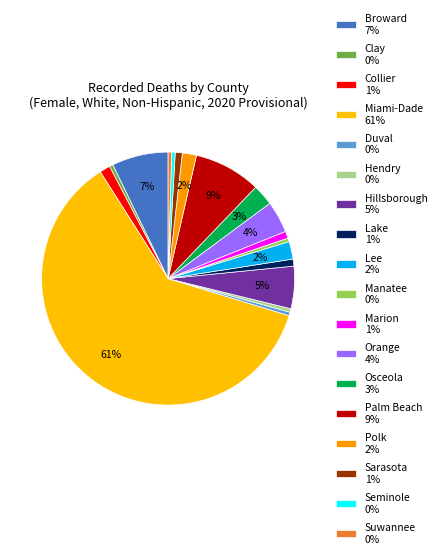

What portion of the pie excludes Duval?

99.5%